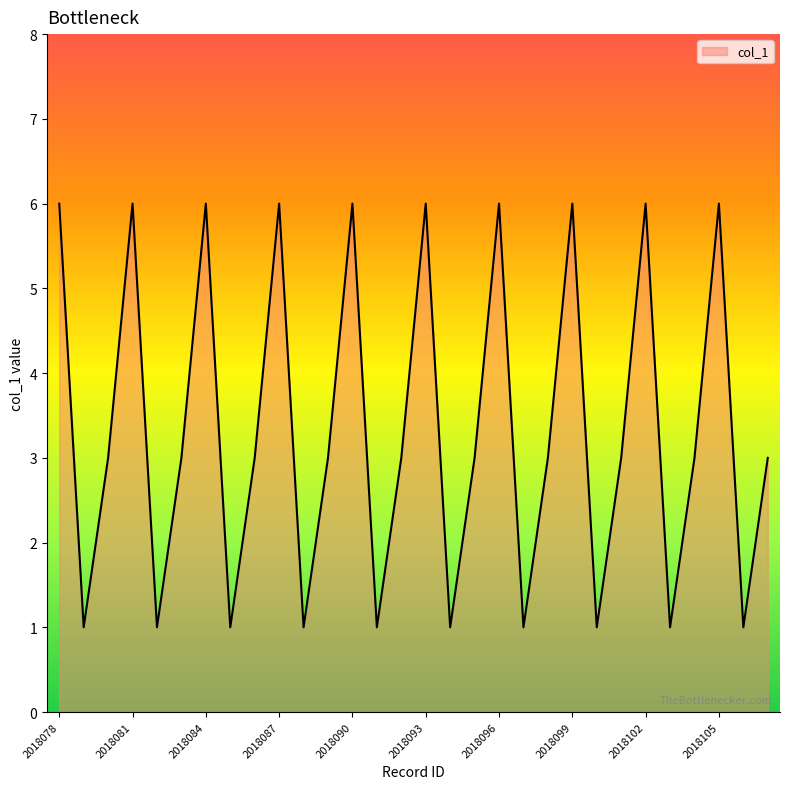

What is the greatest value displayed?

6